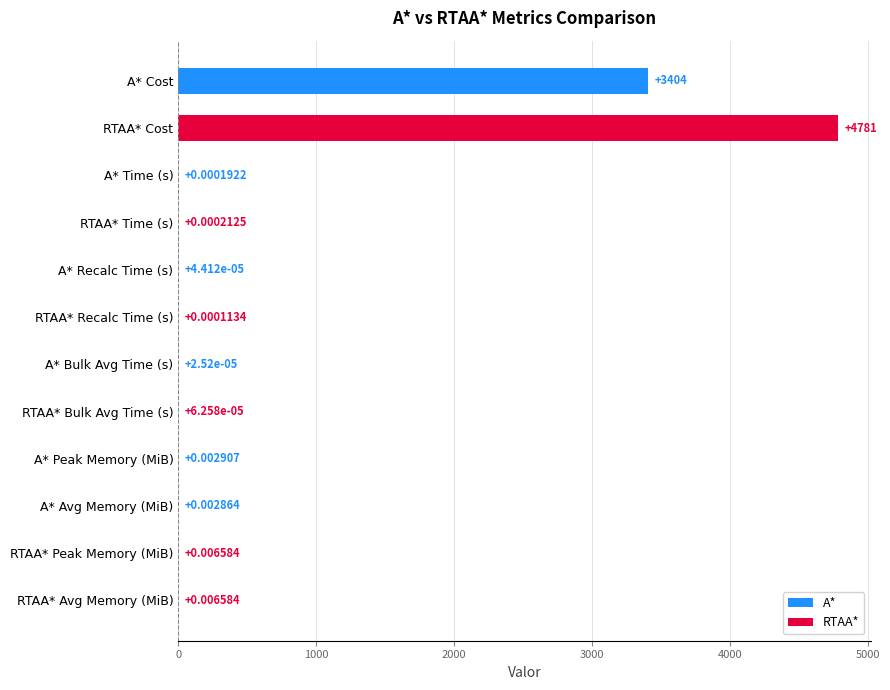

At which category does the chart reach its peak across all series?

RTAA* Cost